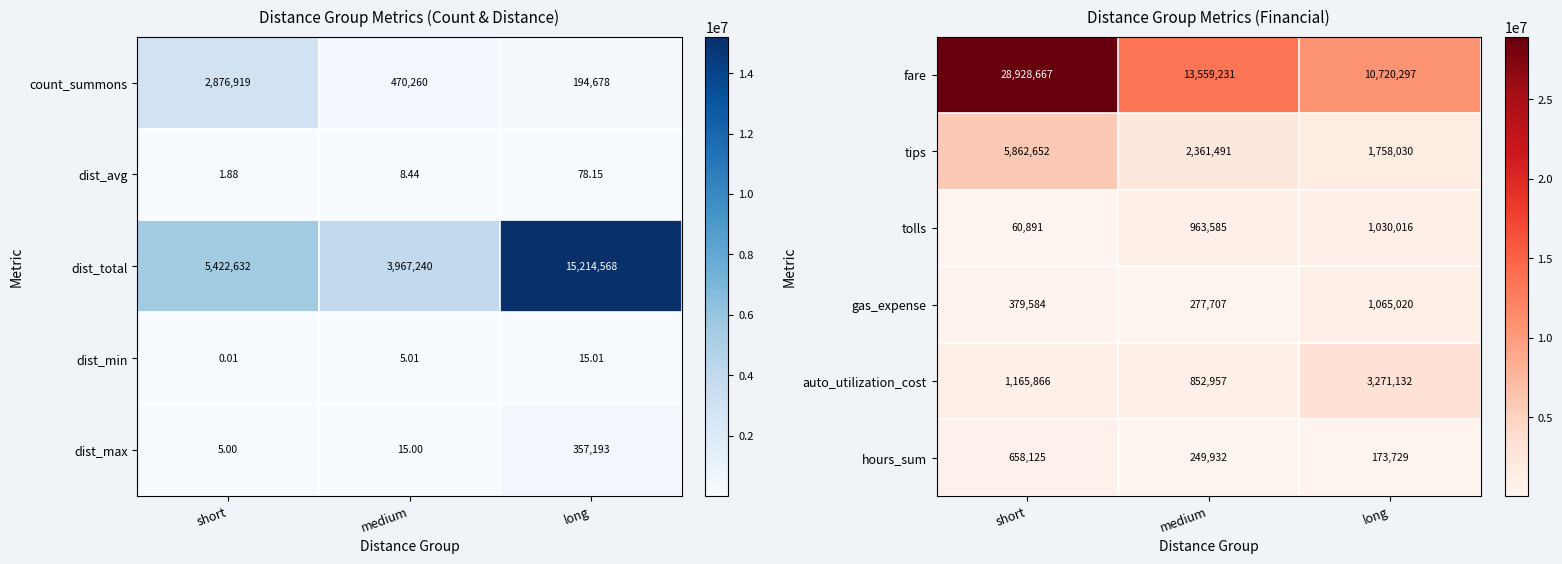

How many values in the tolls series are below 963585?

1